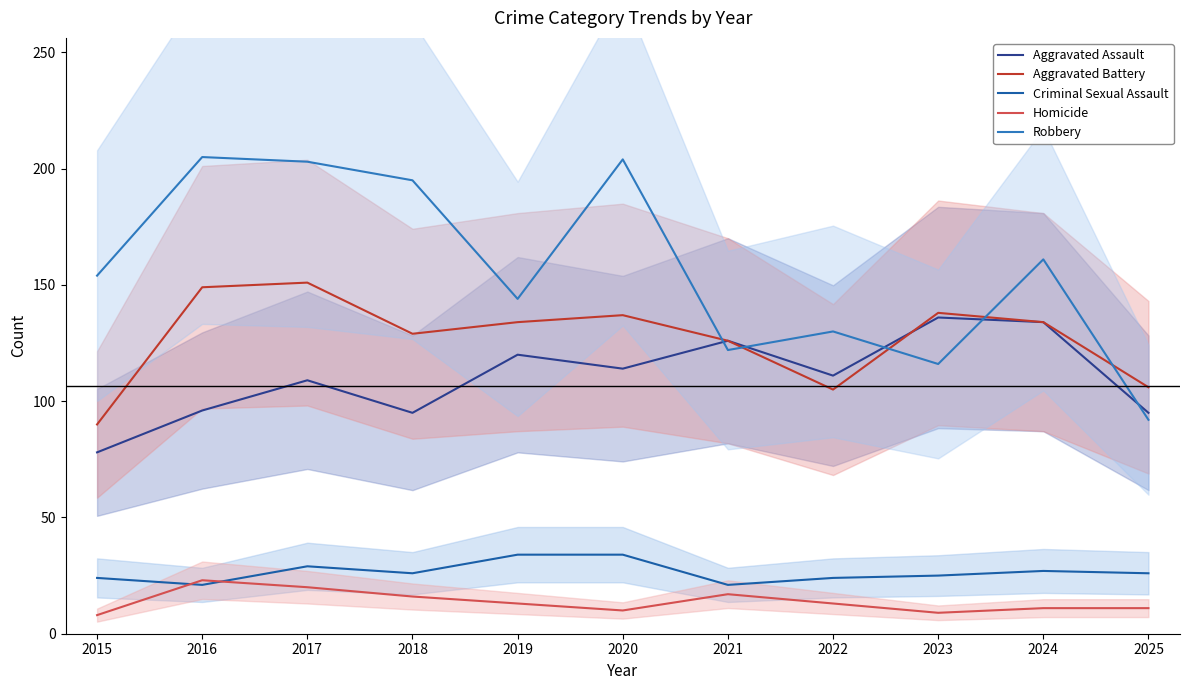

Which series has the largest total across all categories?

Robbery